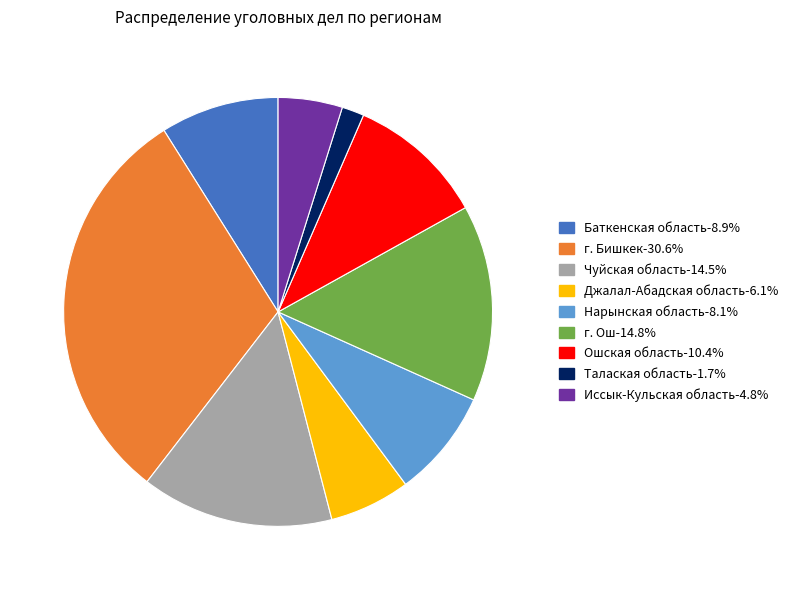

How many slices are in this pie chart?

9